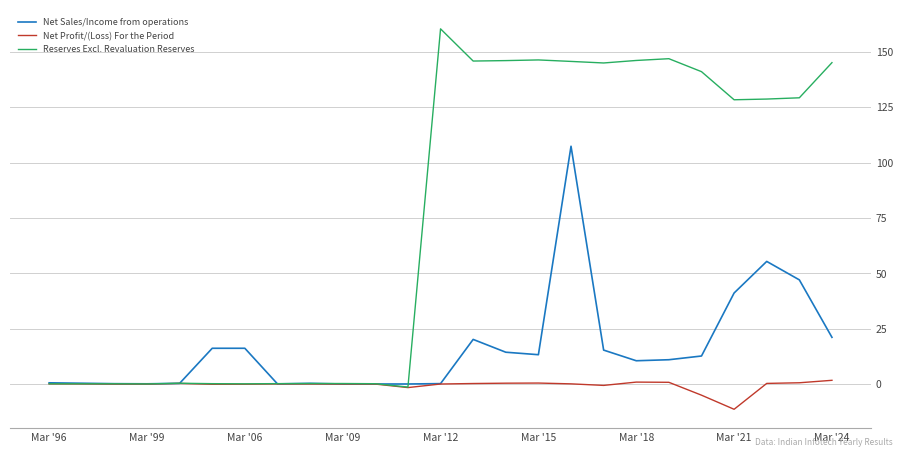

Which series has the largest total across all categories?

Reserves Excl. Revaluation Reserves